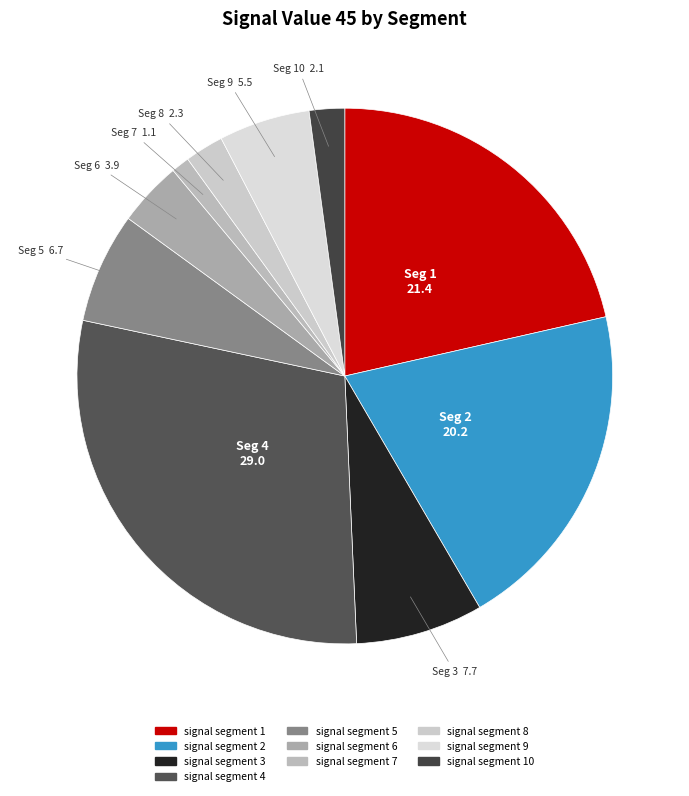

What is the largest slice in the pie chart?

signal segment 4